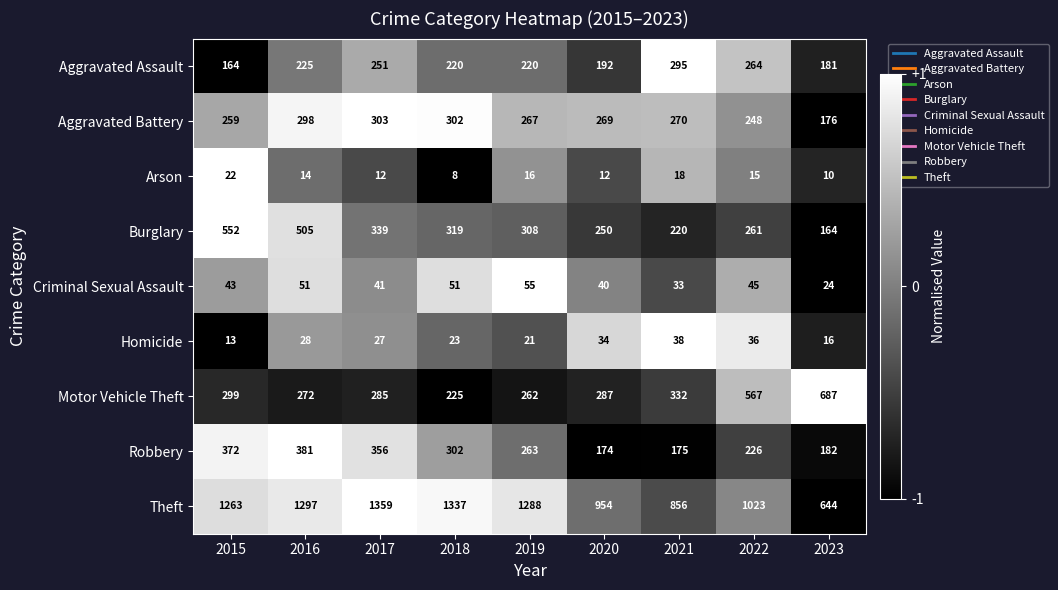

What is the smallest value displayed?

8